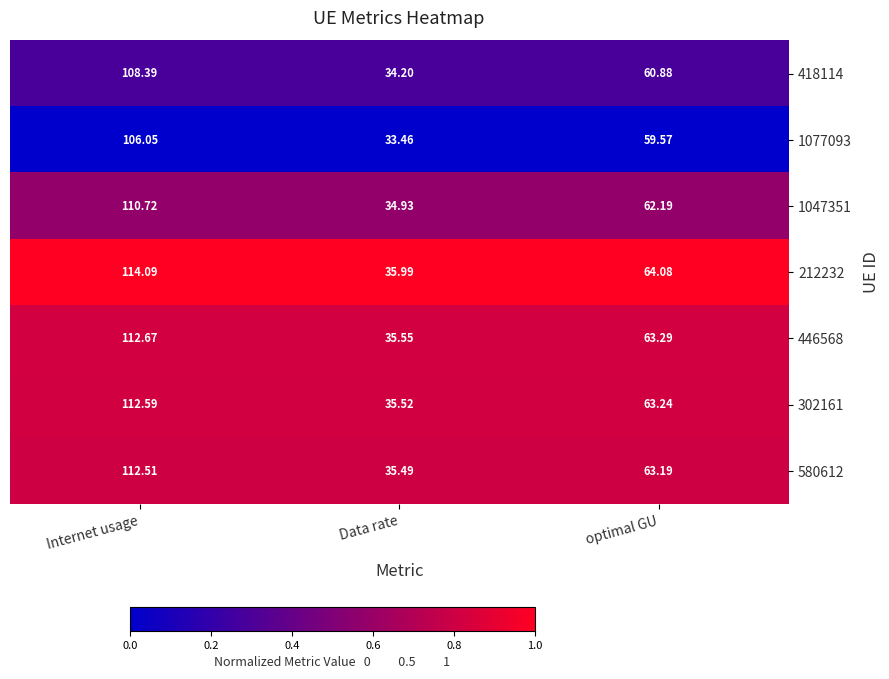

At which category is the sum across all series the highest?

Internet usage